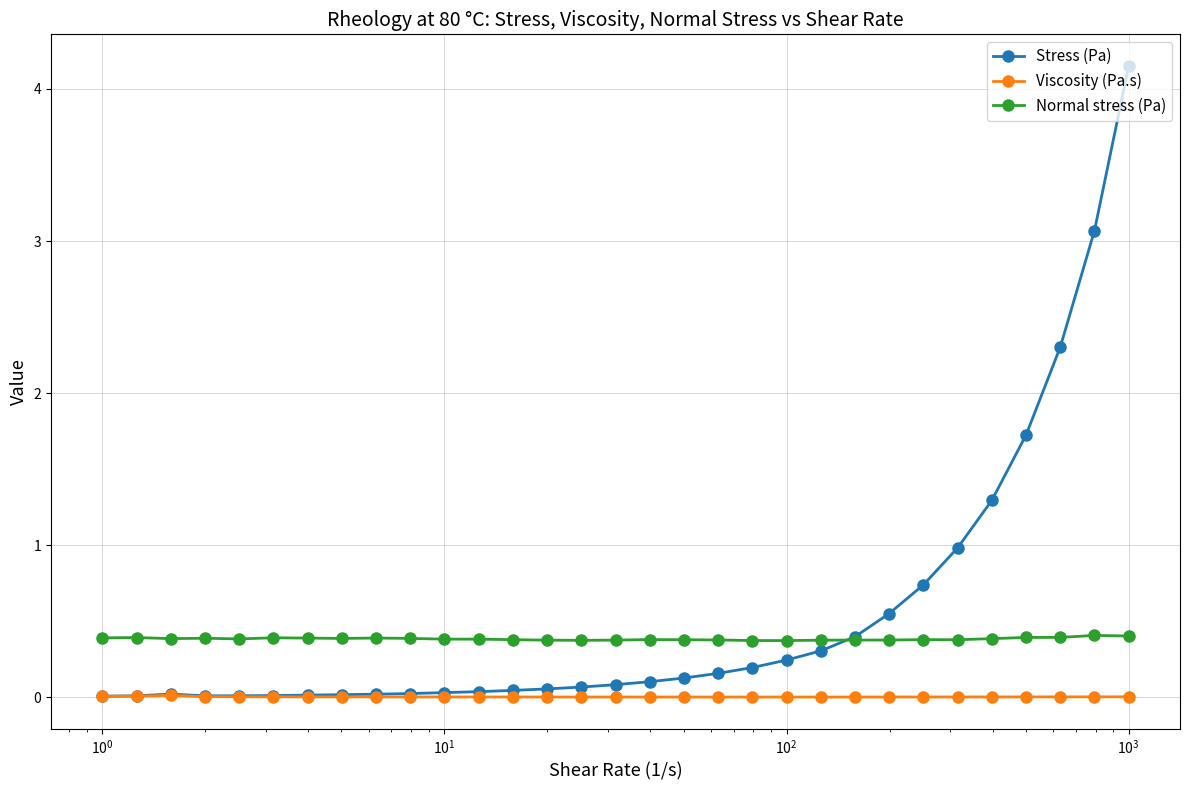

Which series has the widest spread of values?

Stress (Pa)